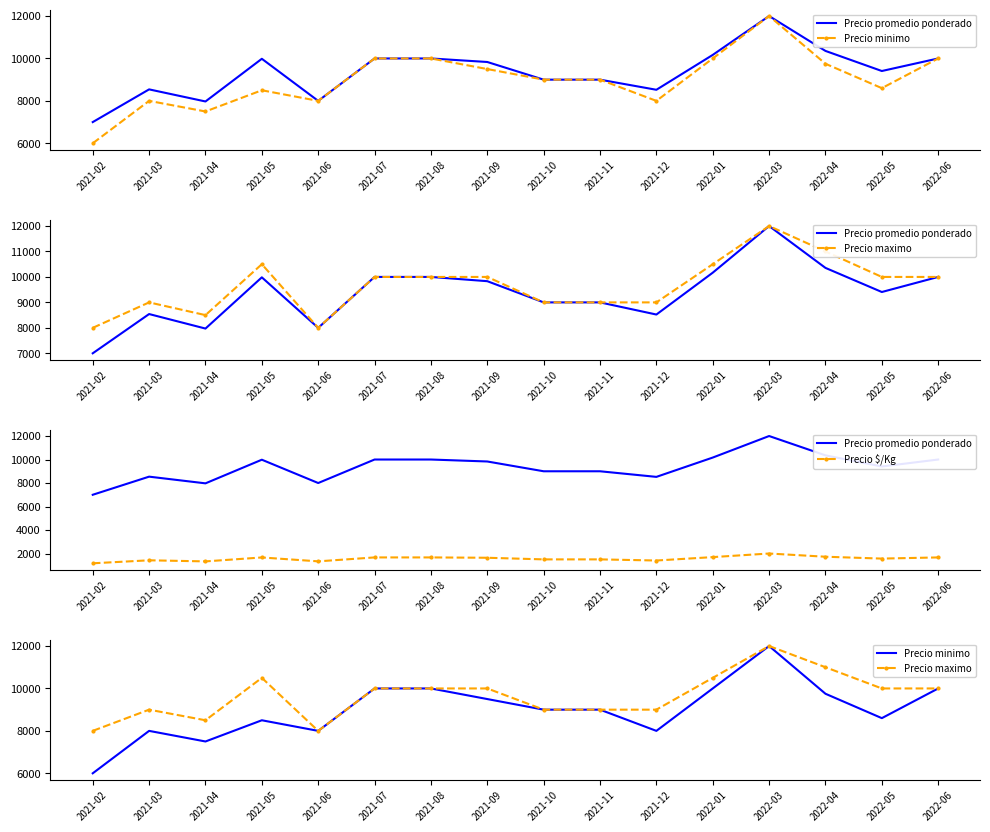

Between 2021-04 and 2022-03, which is larger?

2022-03